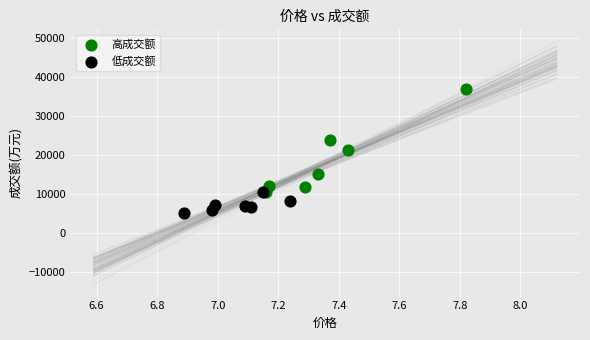

Which series contains the highest Y value?

高成交额